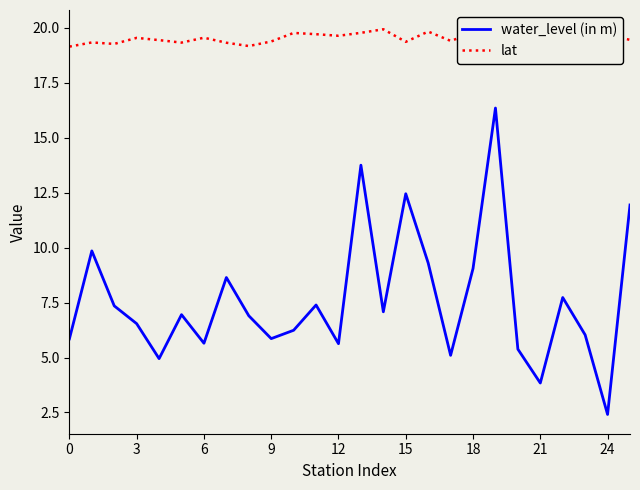

How many distinct data groups are displayed?

2